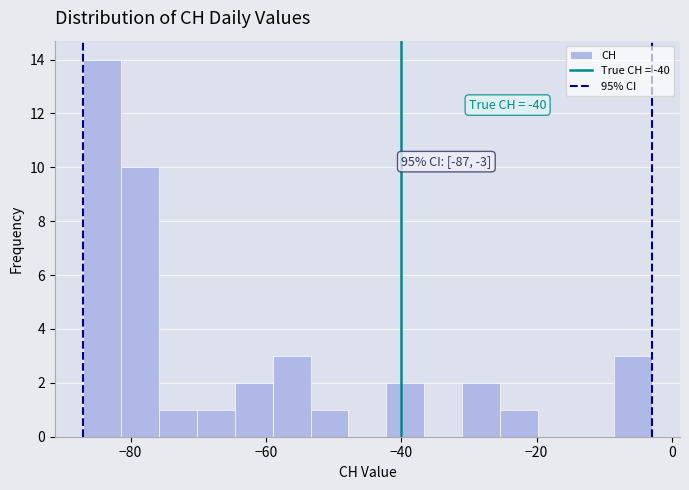

Read against the x-axis, roughly where is the centre of the tallest bar?

-84